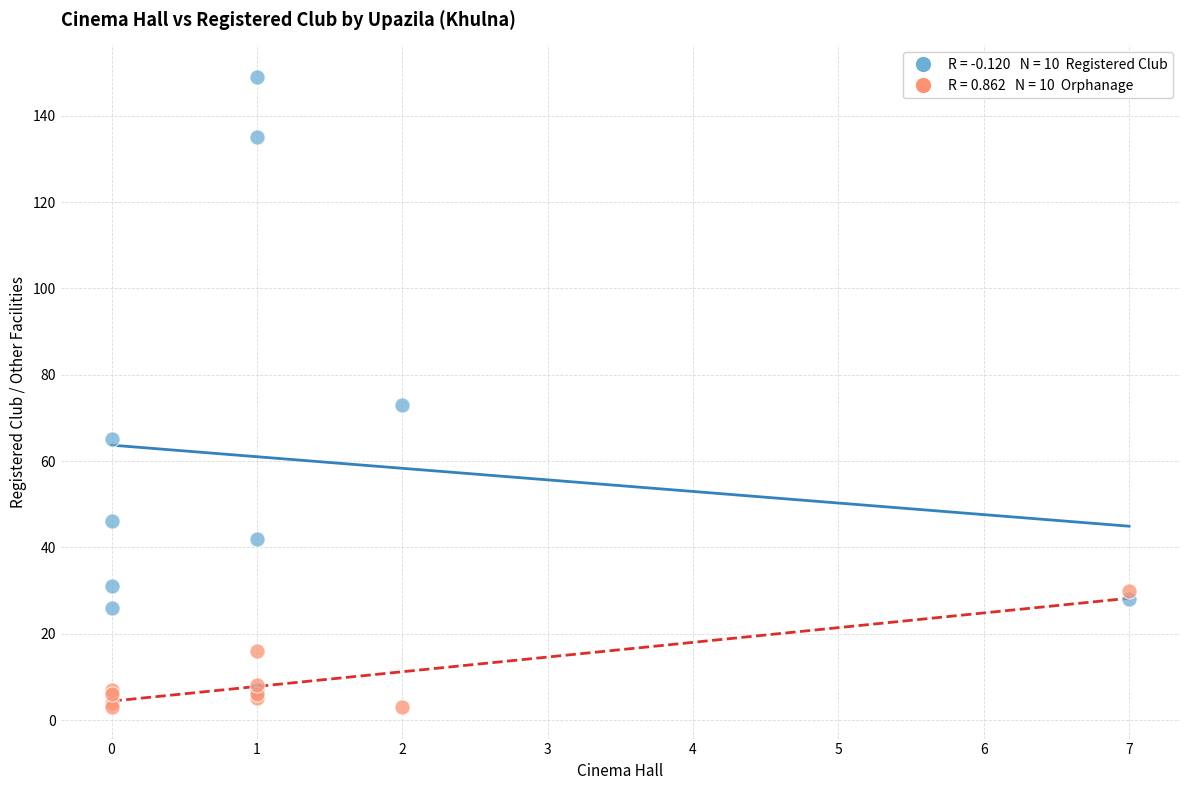

Across all series, what Y value is closest to 76?

73